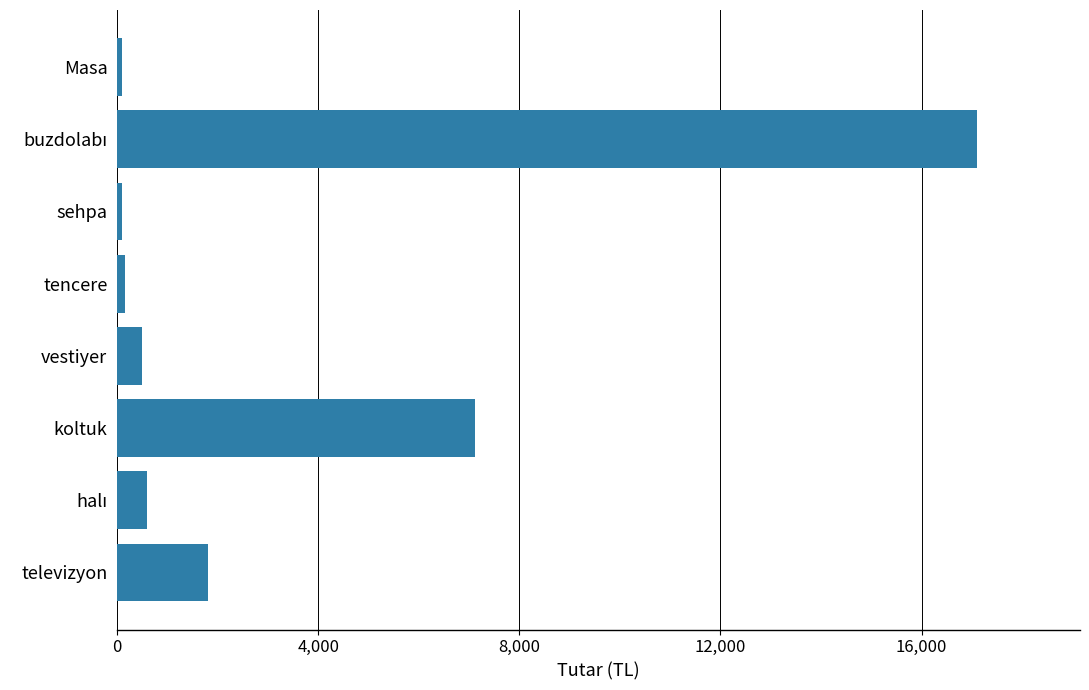

Does the chart contain stacked bars?

No